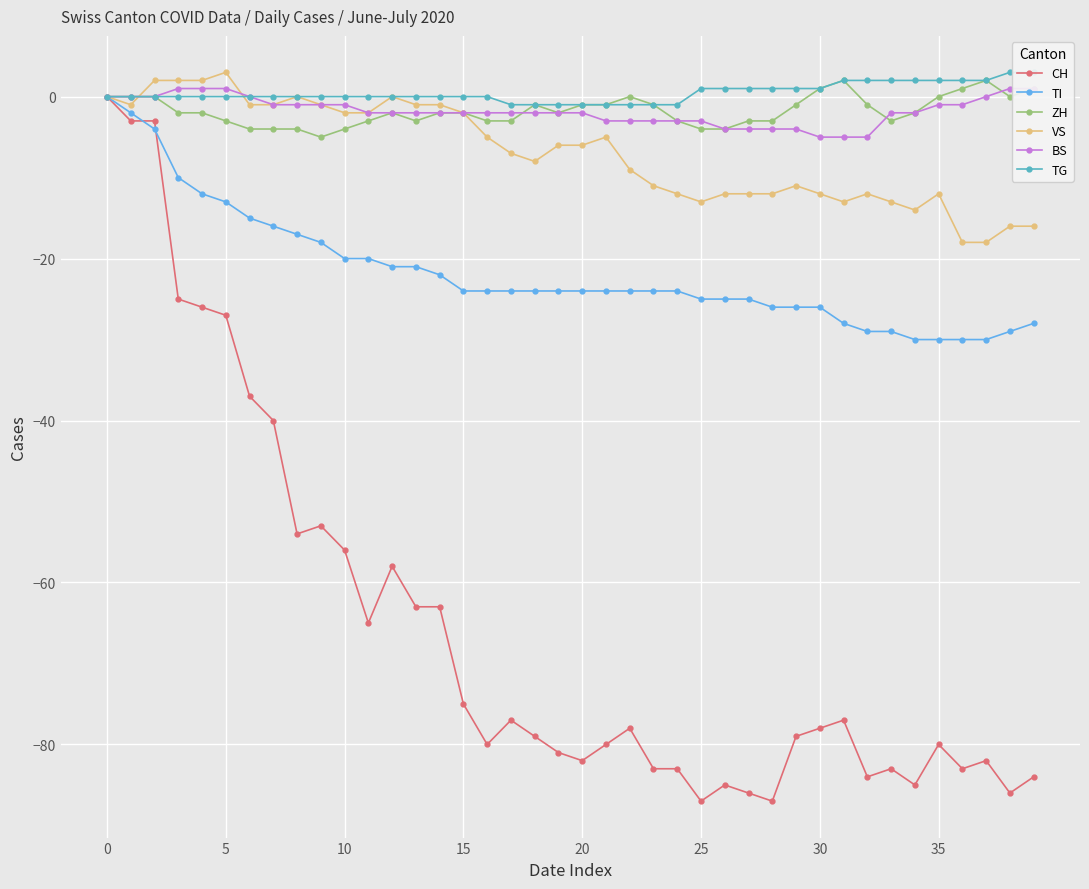

At which label is BS closest to -2?

11